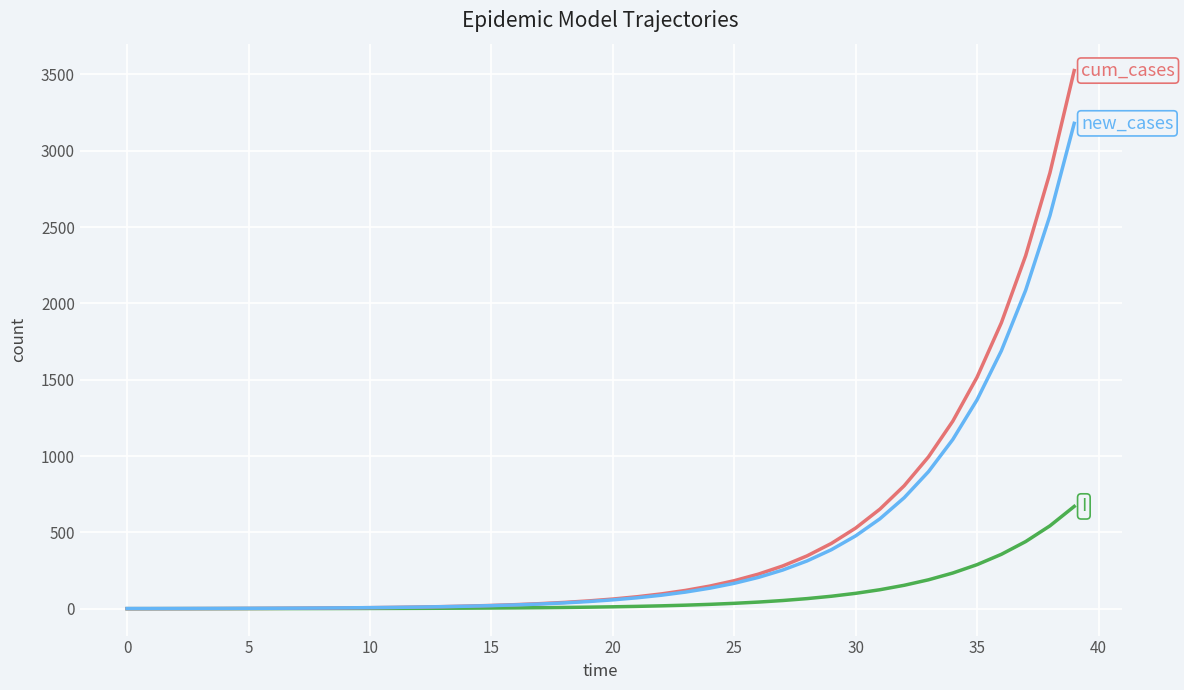

What is the maximum value shown in the chart?

3525.6